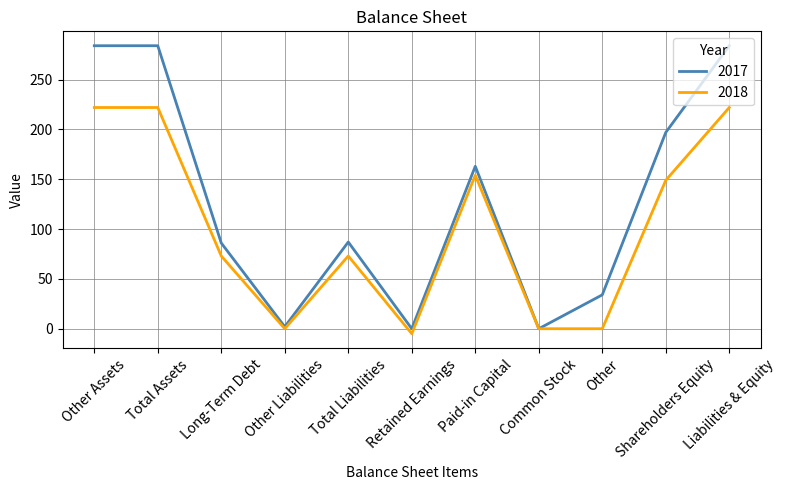

What position from the left is Shareholders Equity?

10